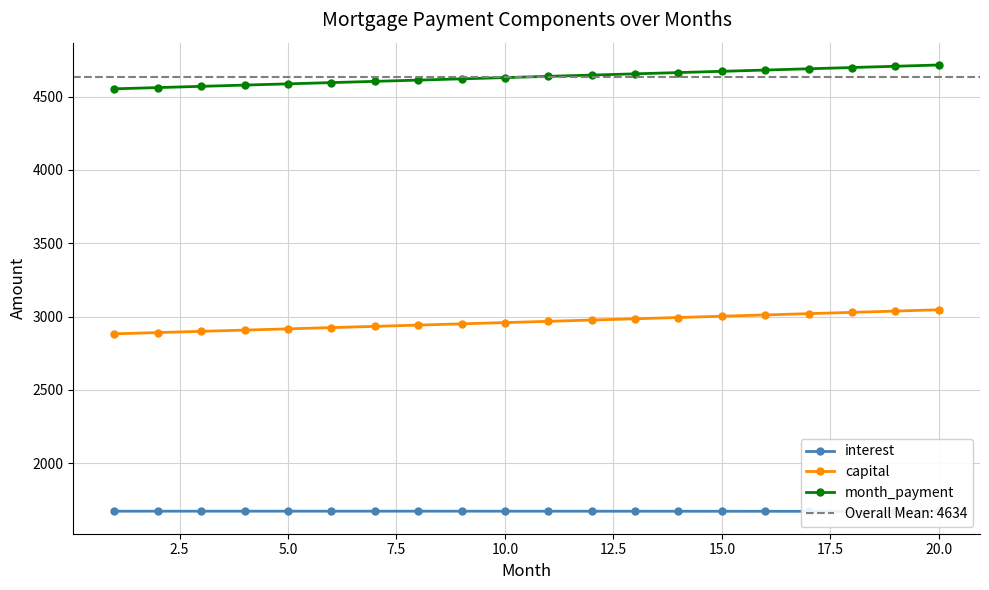

What is the lowest value of the capital series?

2881.9